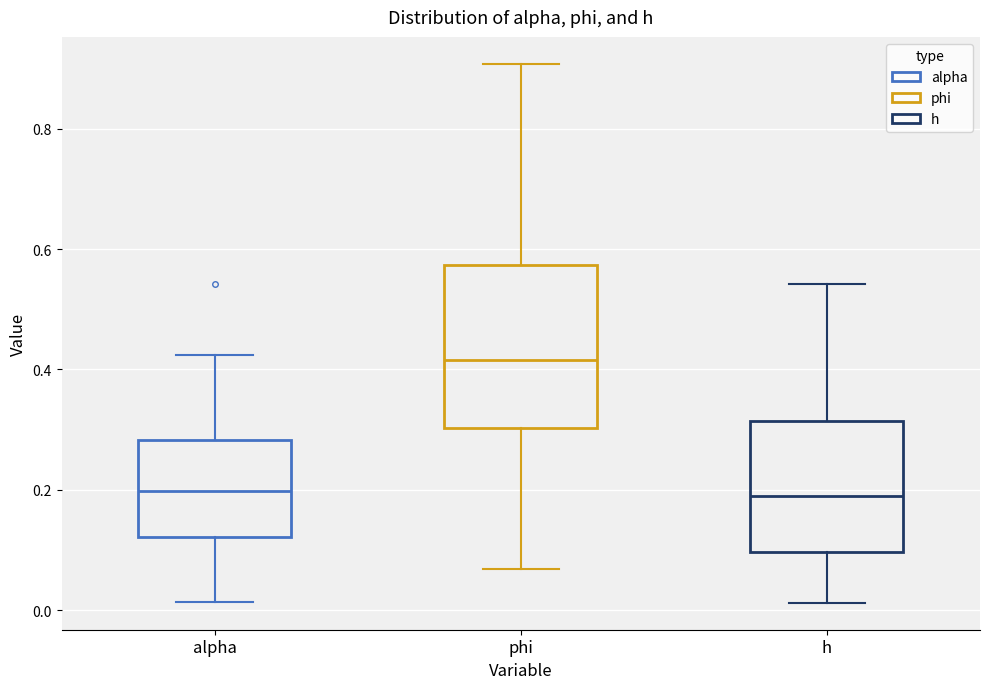

Which box's median line is the highest?

phi